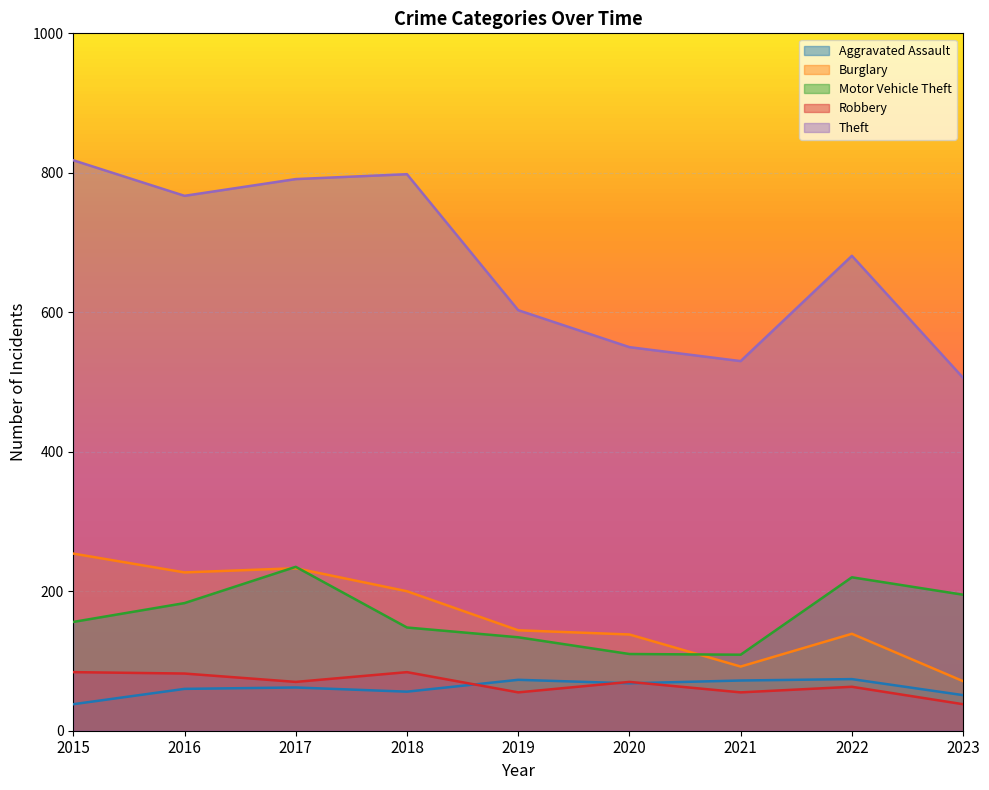

At how many categories does at least one series exceed 257?

9